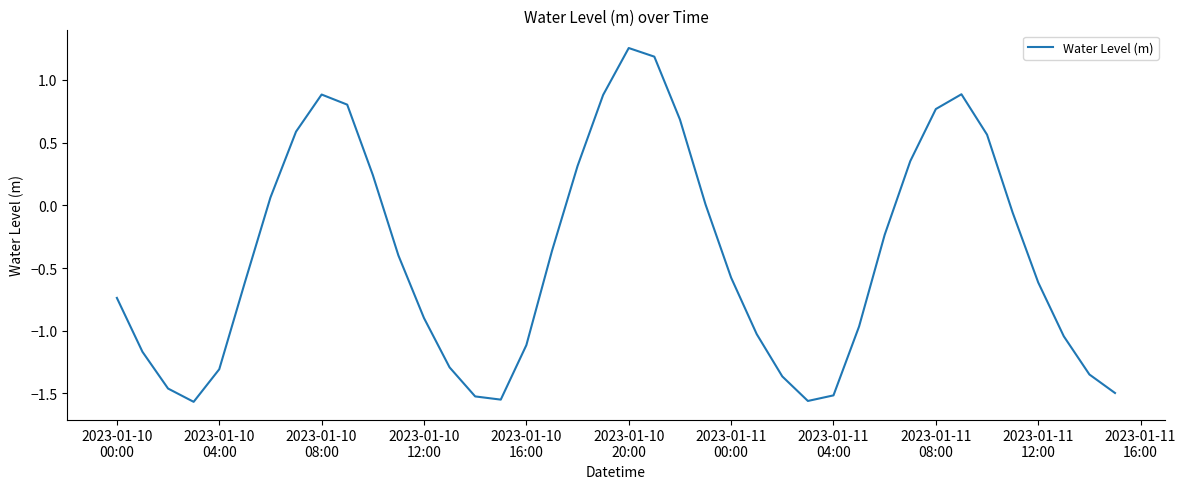

What is the difference between the maximum and minimum values?

2.8